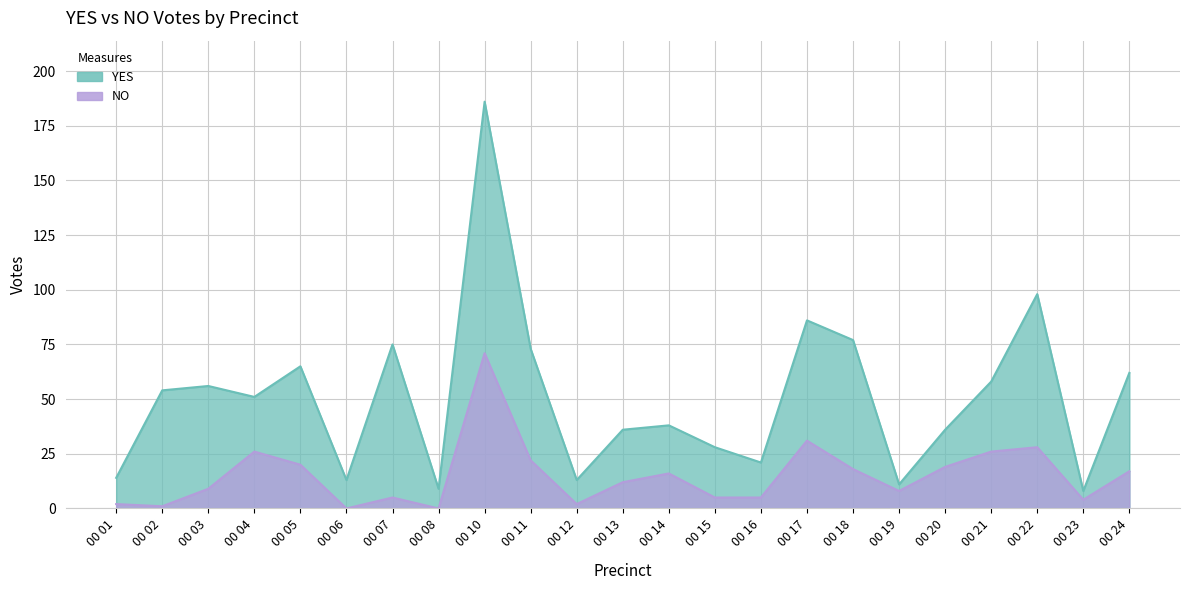

What is the sum of all YES values?

1168